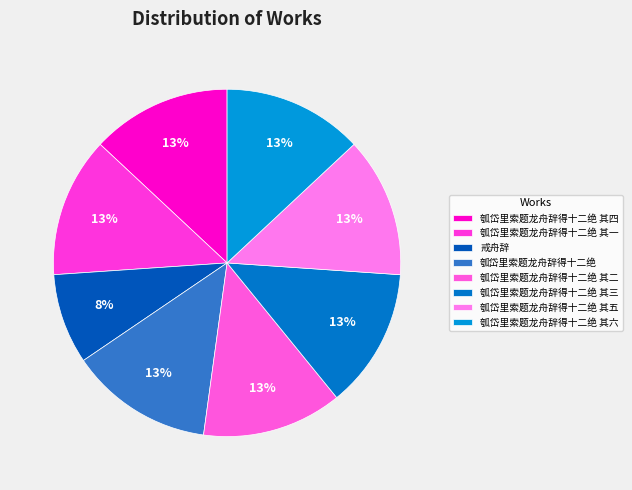

Which slice is the largest?

瓠岱里索题龙舟辞得十二绝